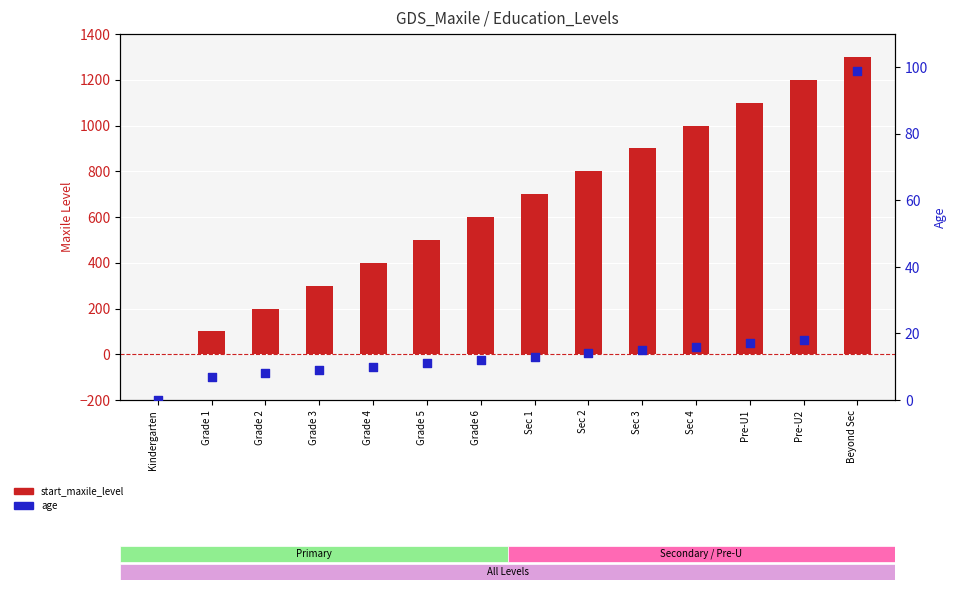

At which category is the sum across all series the highest?

Beyond Sec